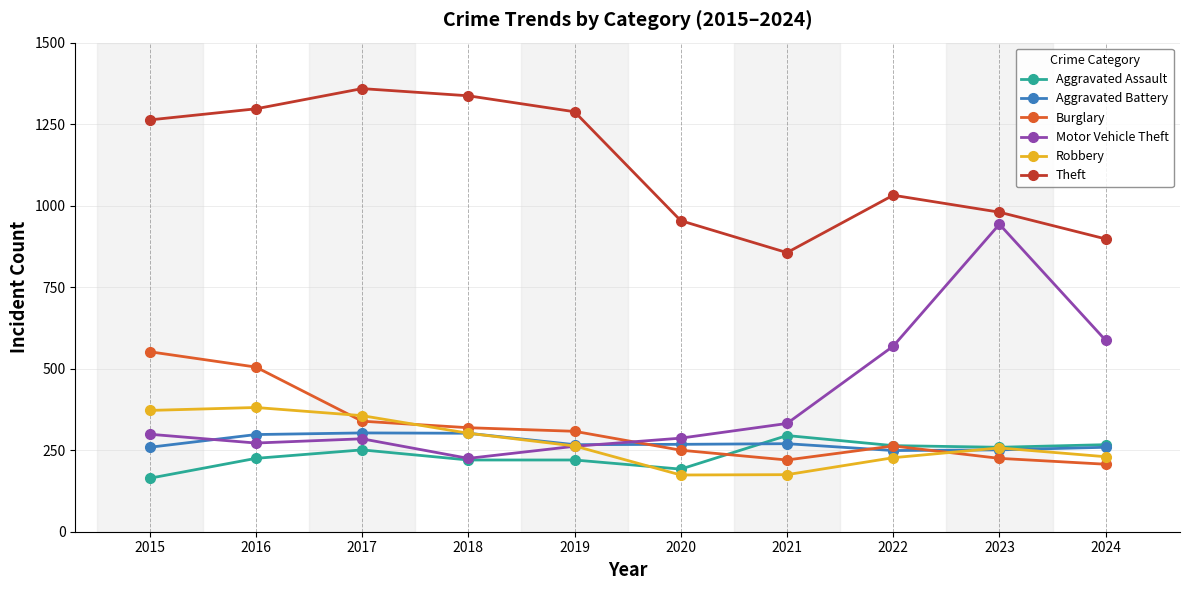

Which series has the widest spread of values?

Motor Vehicle Theft